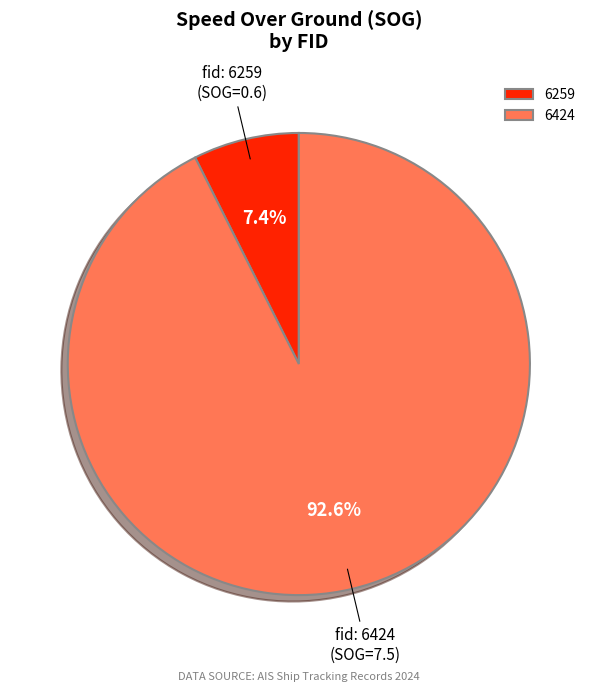

Which has a higher value, 6424 or 6259?

6424